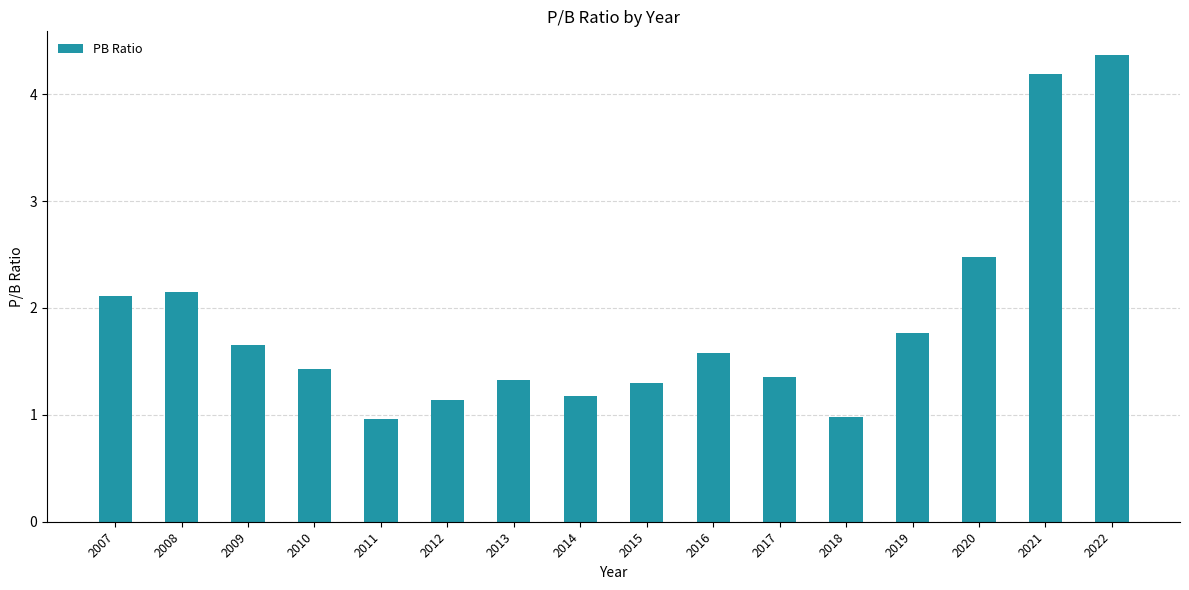

What is the approximate value at 2021?

4.2